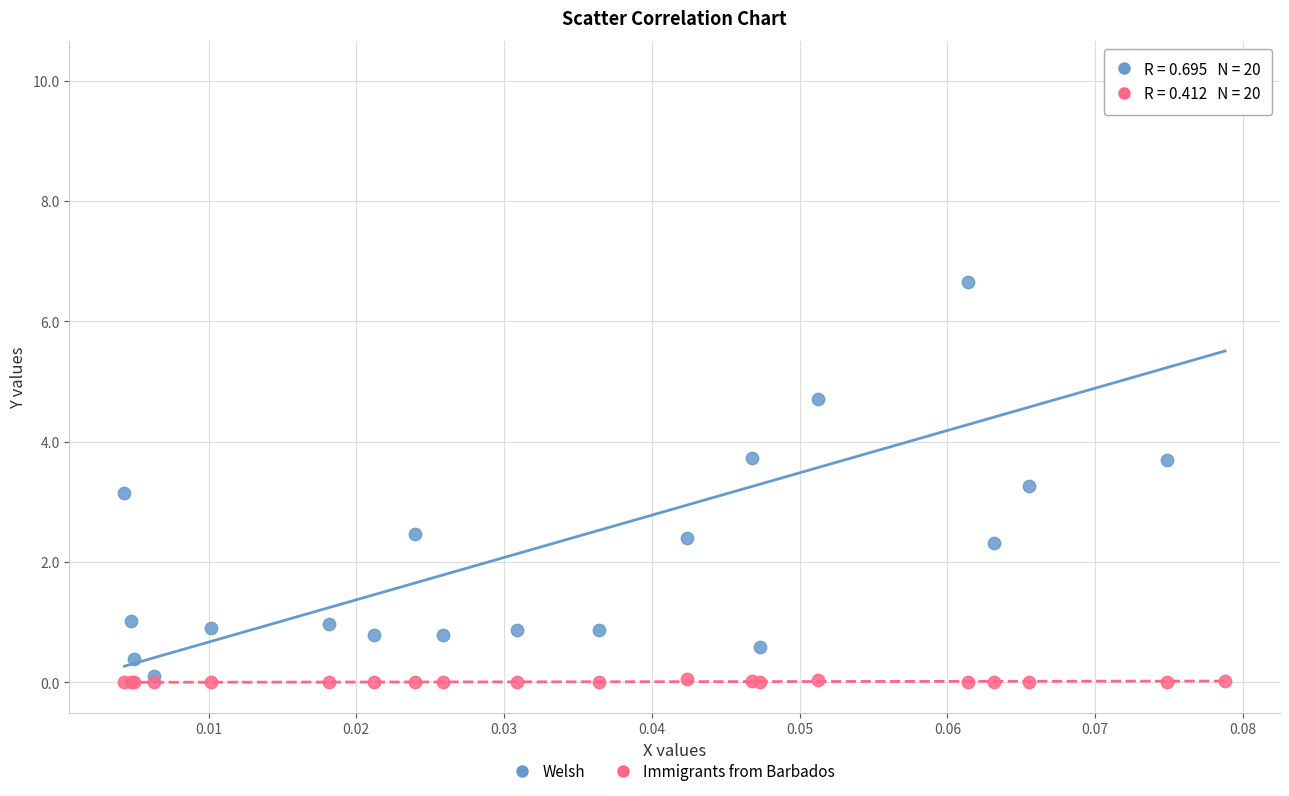

Which series reaches the maximum Y coordinate?

Welsh